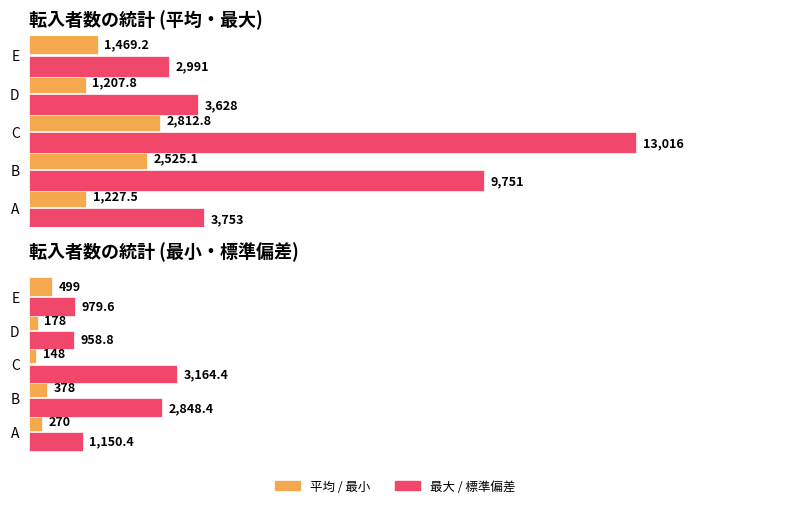

Are the bars grouped side by side (vs. stacked)?

Yes